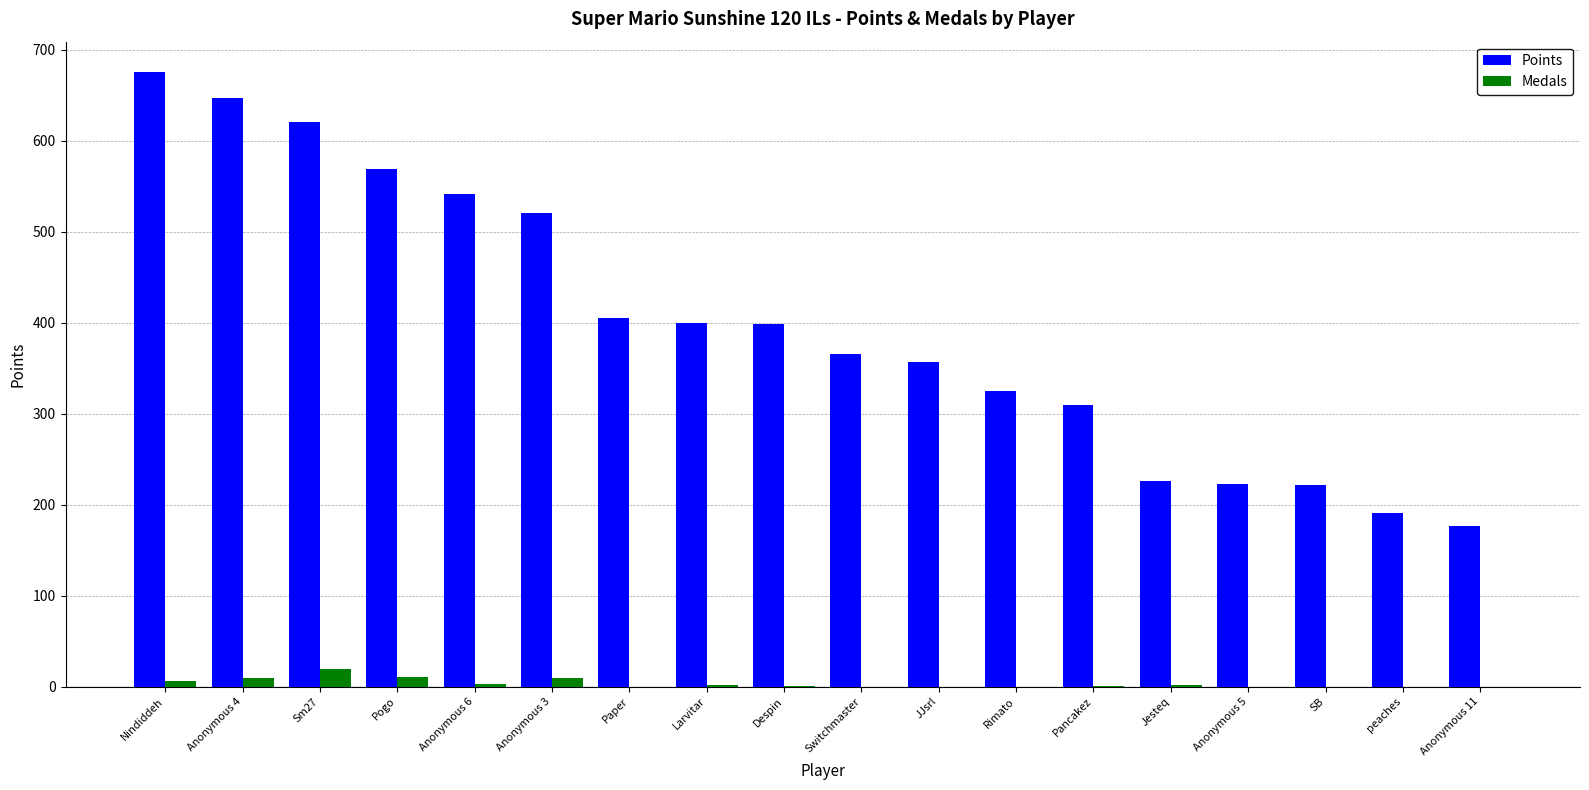

What is the total value across all series at Anonymous 6?

544